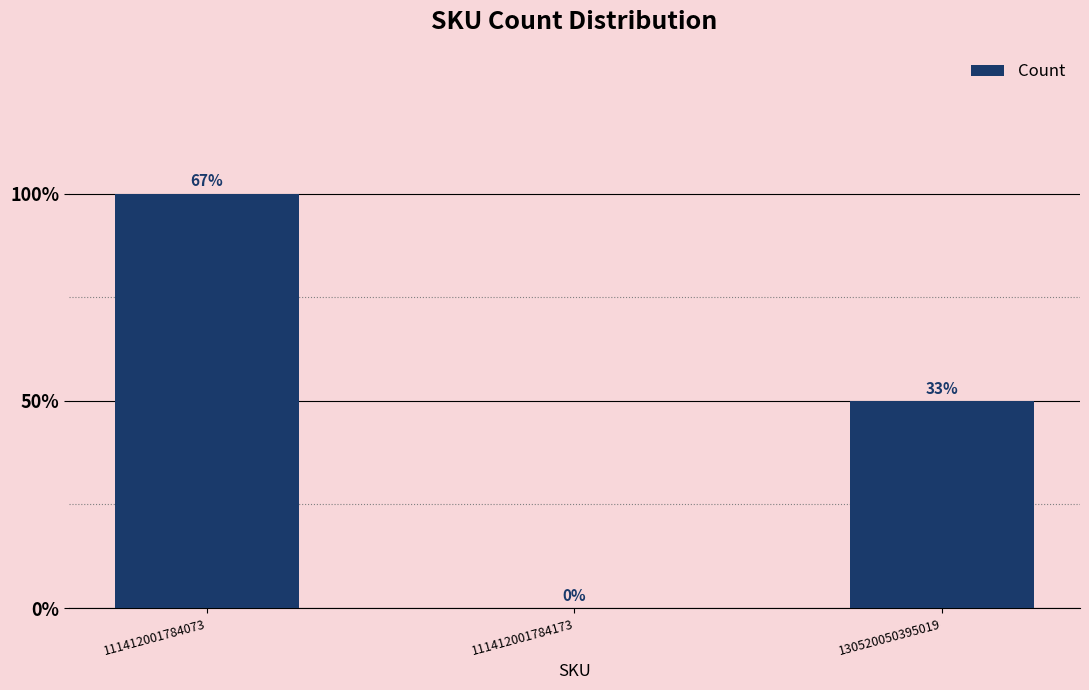

Reading left to right, what are all the values shown in this chart?

111412001784073=2	111412001784173=0	130520050395019=1